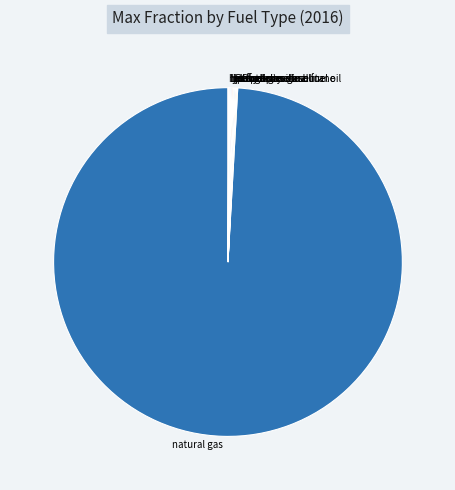

Which slice represents more than half of the pie?

natural gas